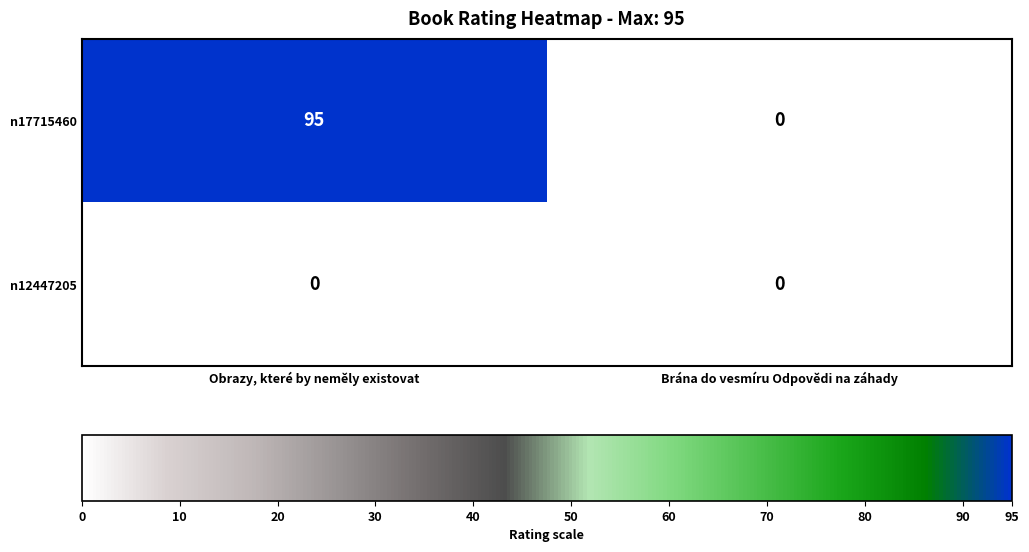

What is the greatest value displayed?

95